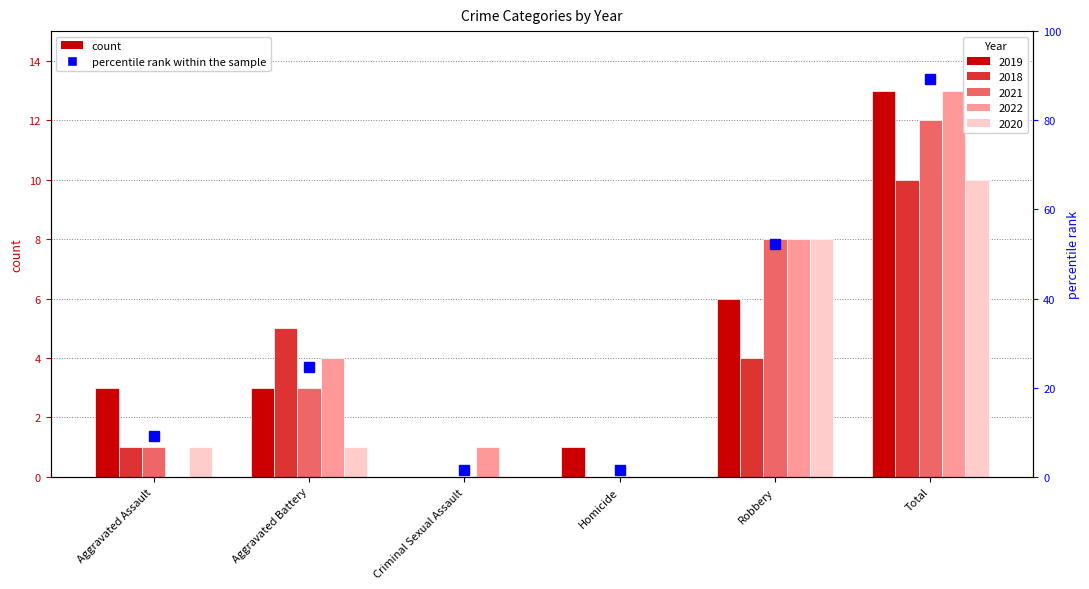

Rank the categories by value from highest to lowest.

Total, Robbery, Aggravated Battery, Aggravated Assault, Criminal Sexual Assault, Homicide